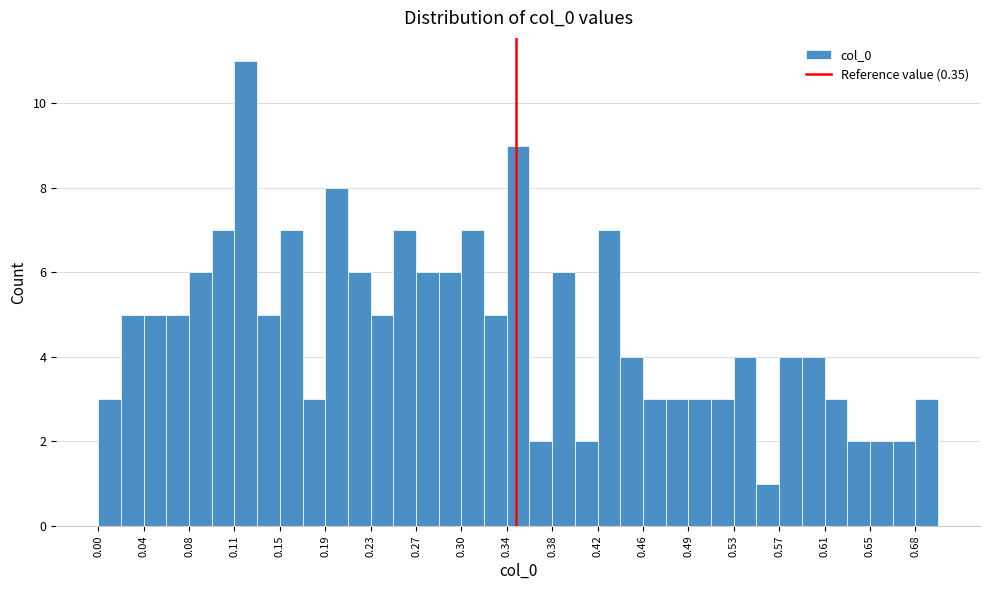

Read against the x-axis, roughly where is the centre of the tallest bar?

0.125